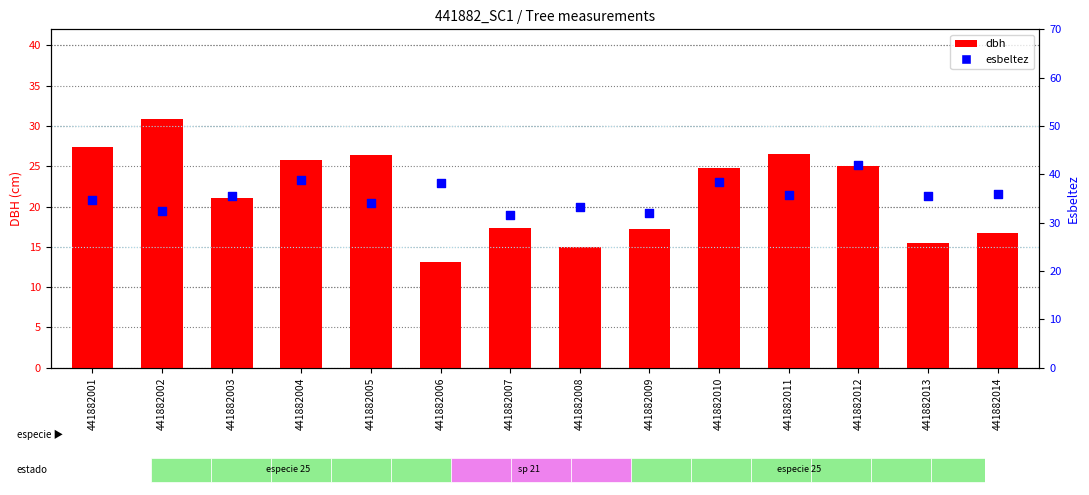

What are all the series names shown in the legend?

dbh, esbeltez